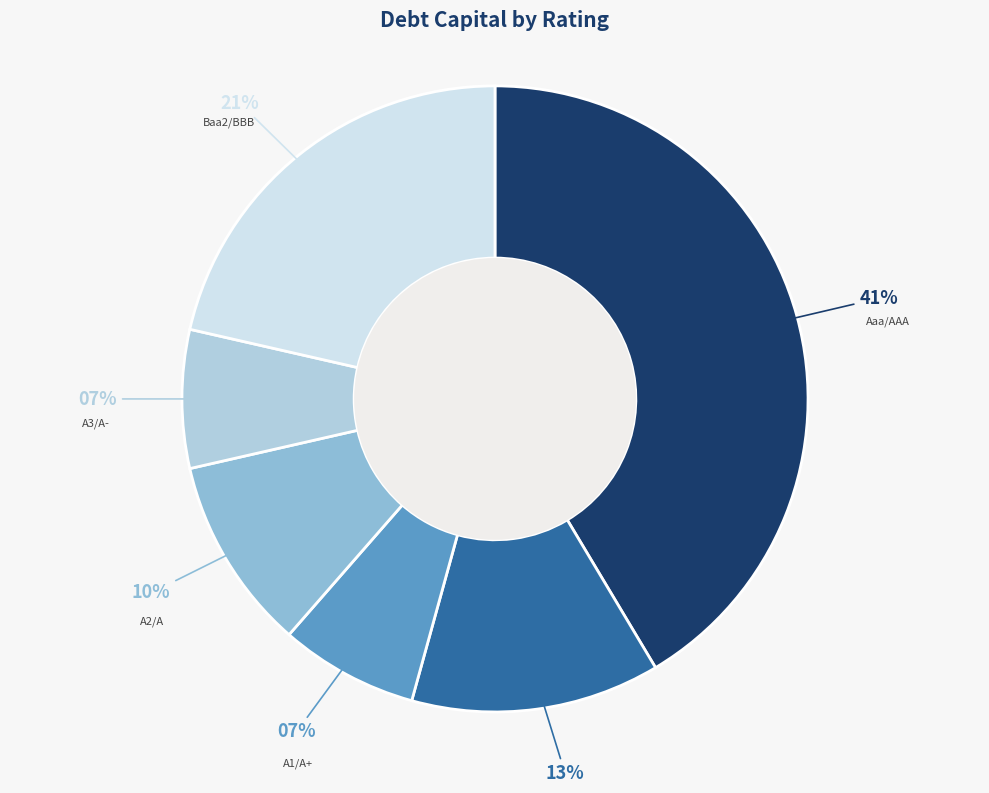

To the nearest percent, what is the average slice percentage?

17%